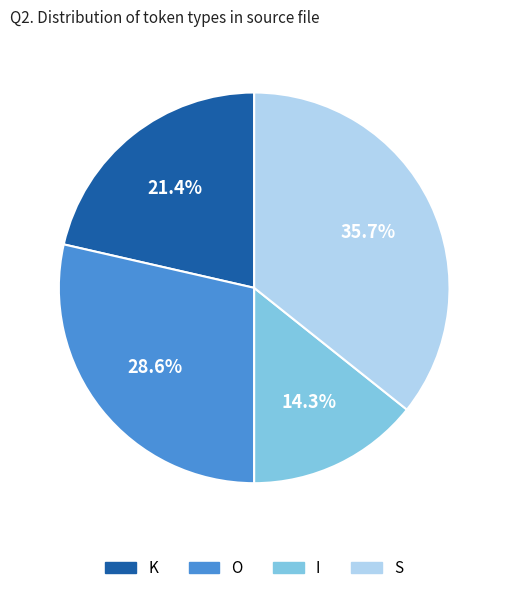

Does any single category account for the majority?

No